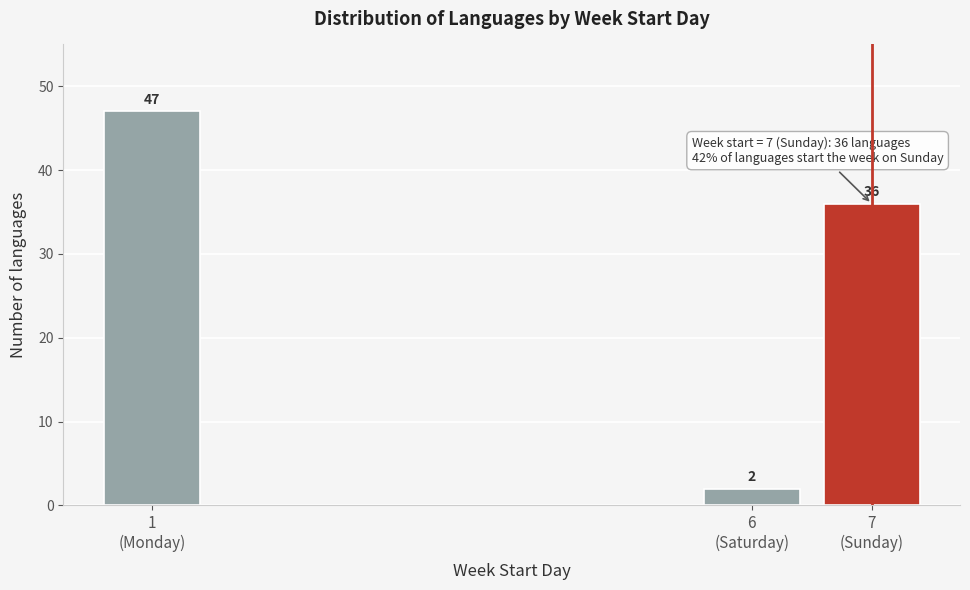

Reading left to right, list all the values displayed in this chart.

47	2	36